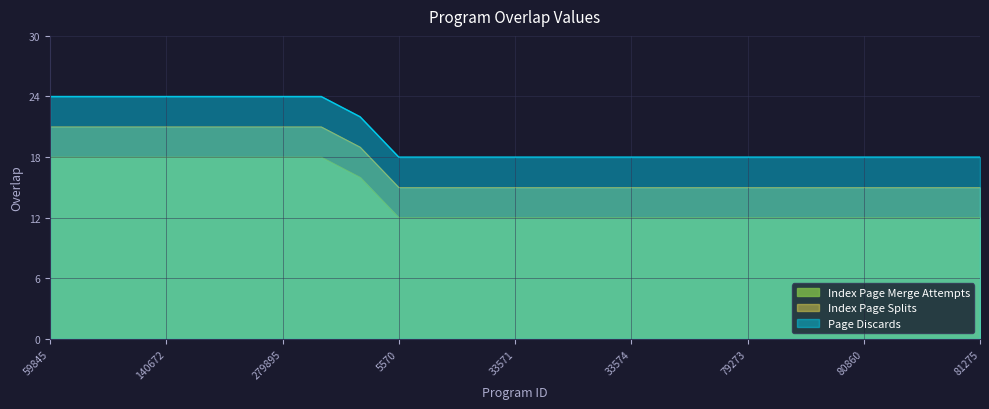

At which label is the value closest to 15?

101425